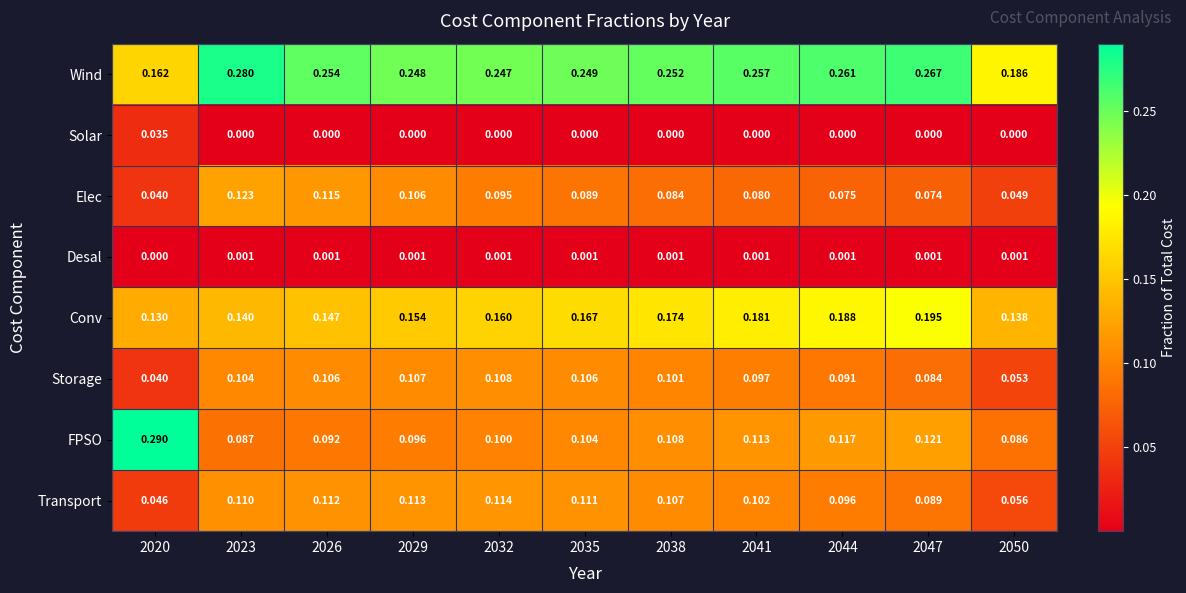

Which series has the largest total across all categories?

Wind